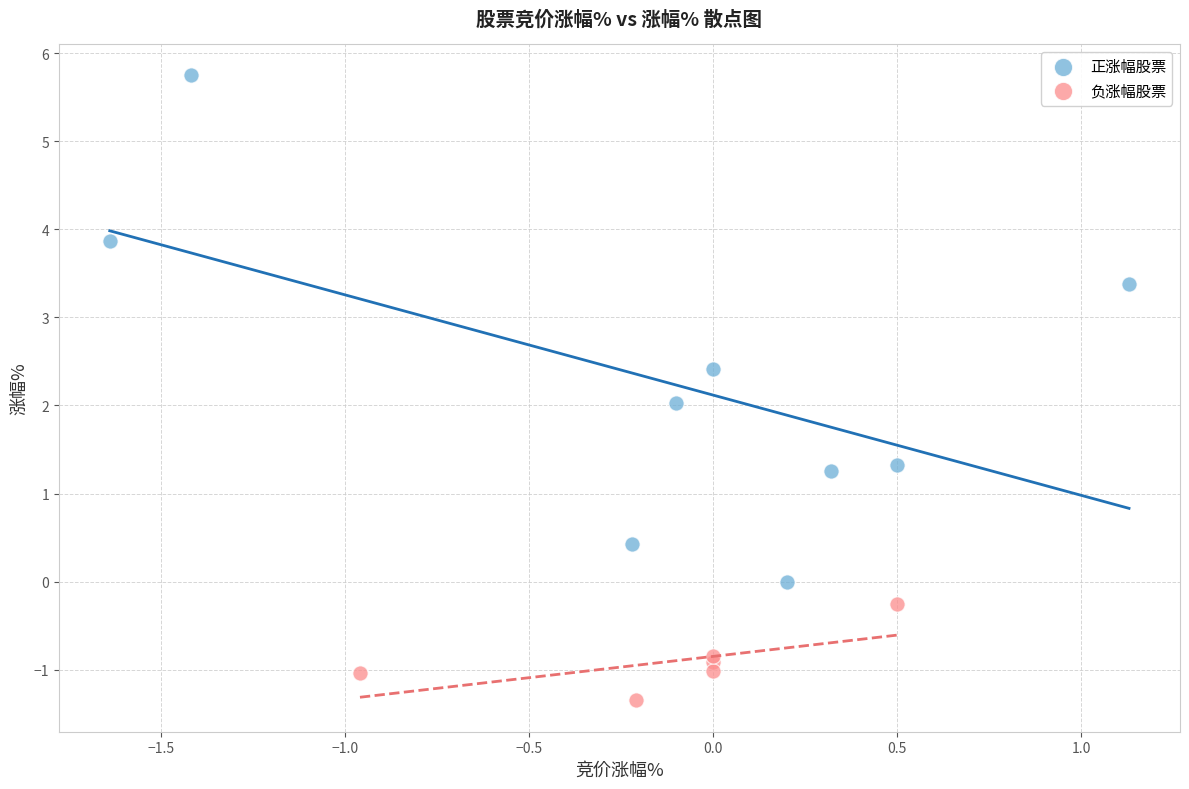

Which series has the largest Y range (max minus min)?

正涨幅股票